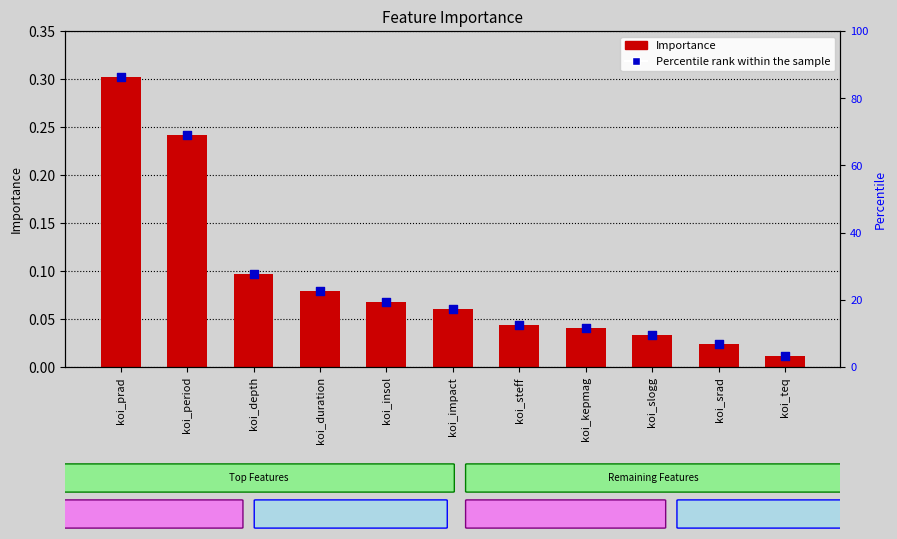

Which series contains the lowest Y value?

Importance